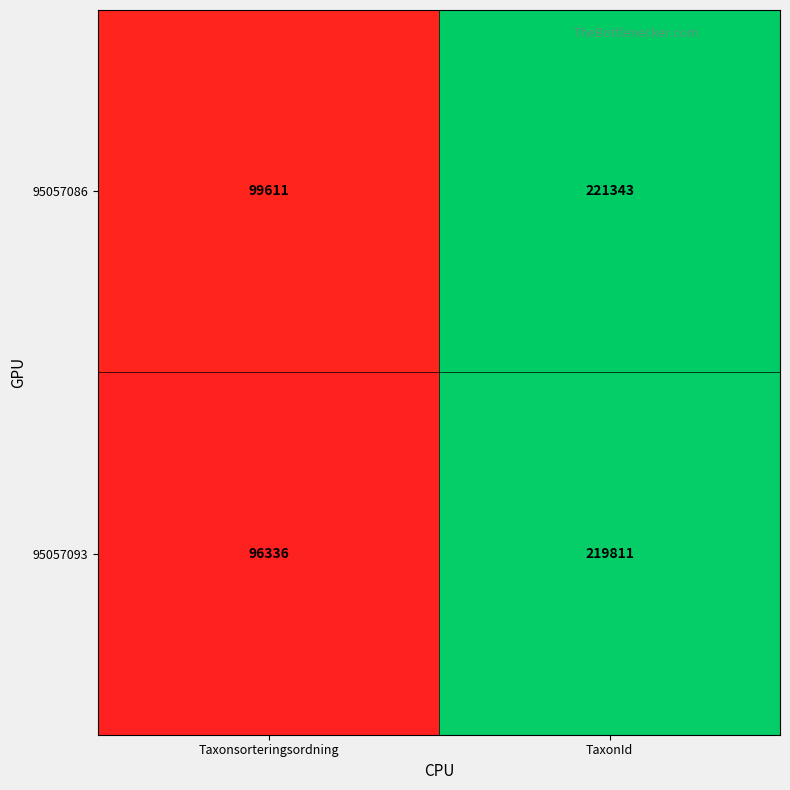

What is the minimum value shown in the chart?

96336